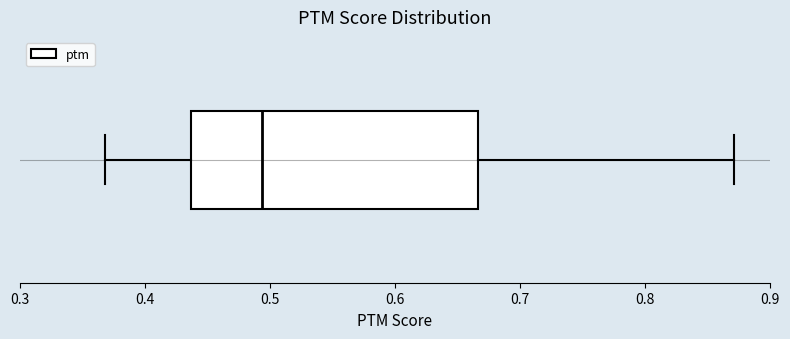

Transcribe this box plot: give where the median line is, the range the box spans, and where the two whiskers end, as read against the x-axis. The values are not printed on the chart, so give them approximately, as read against the axis.

median 0.49, box 0.44 to 0.67, whiskers 0.37 to 0.87